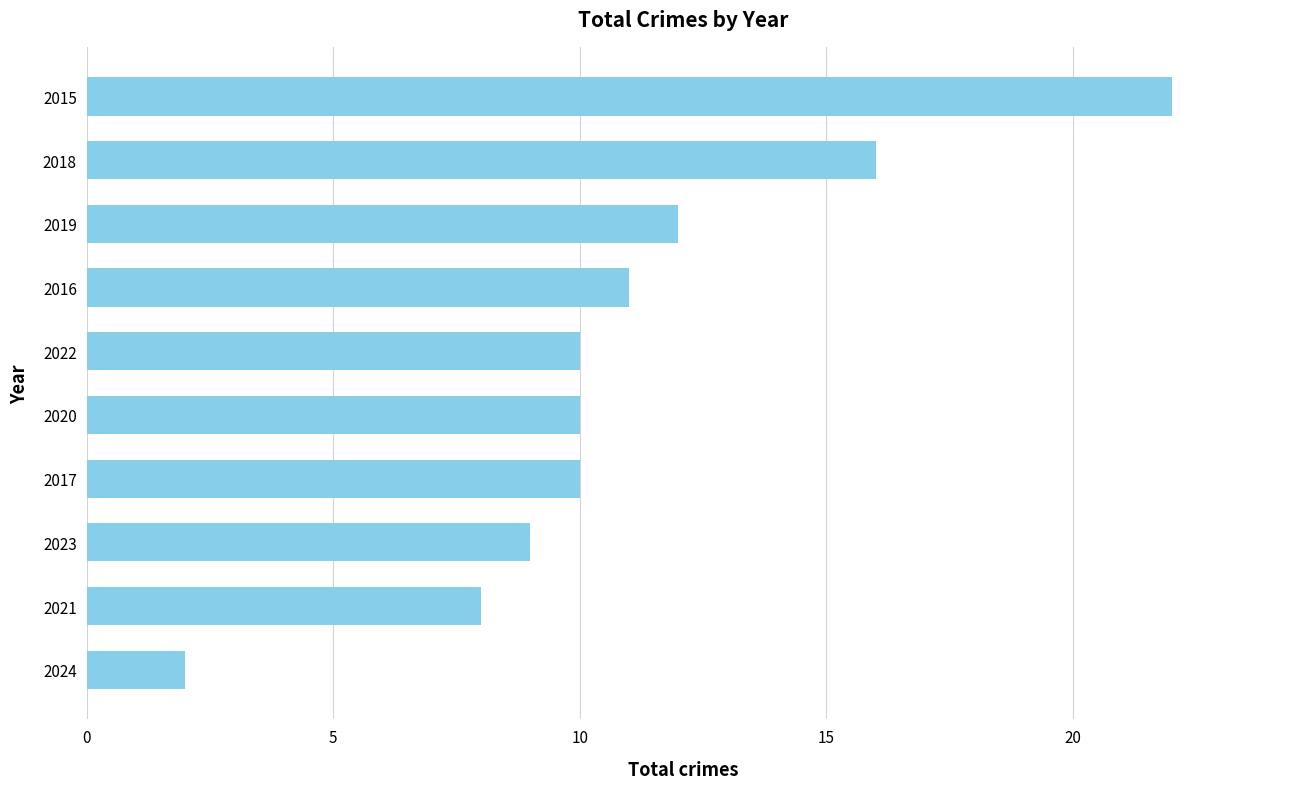

What is the ratio of the value at 2021 to the value at 2017?

0.8